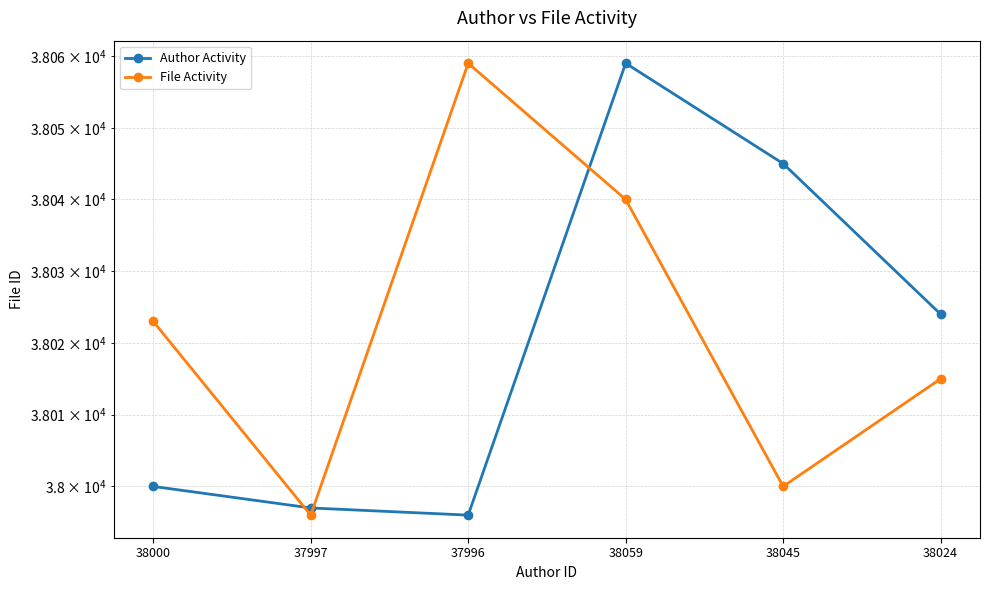

True or false: File Activity and Author Activity cross at least once.

True